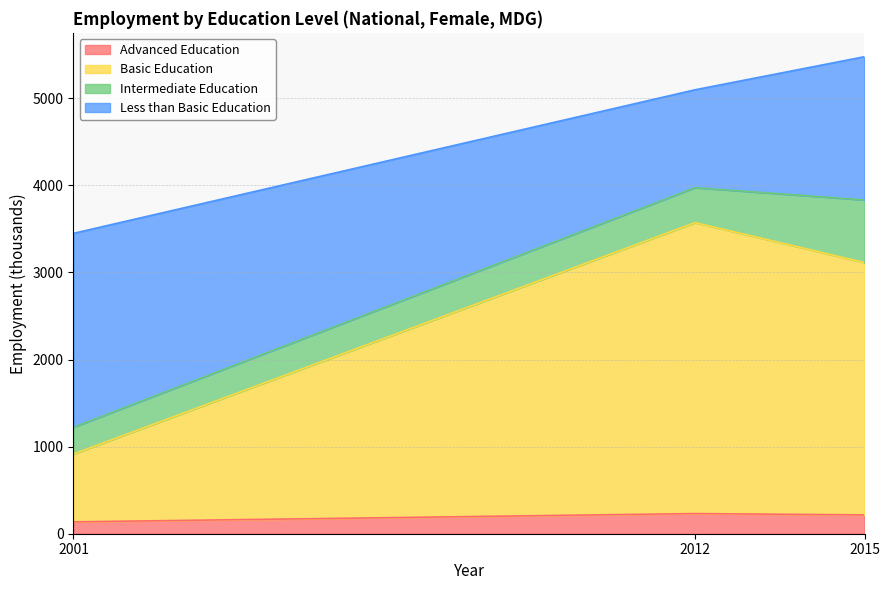

What is the total value across all series at 2012?

5097.4